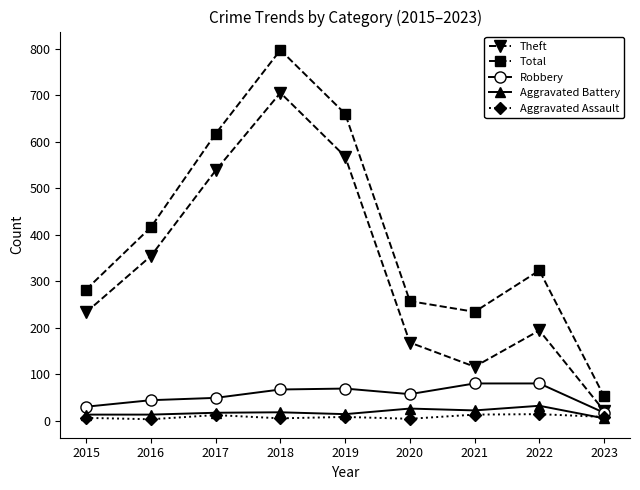

True or false: Theft and Aggravated Assault cross at least once.

False